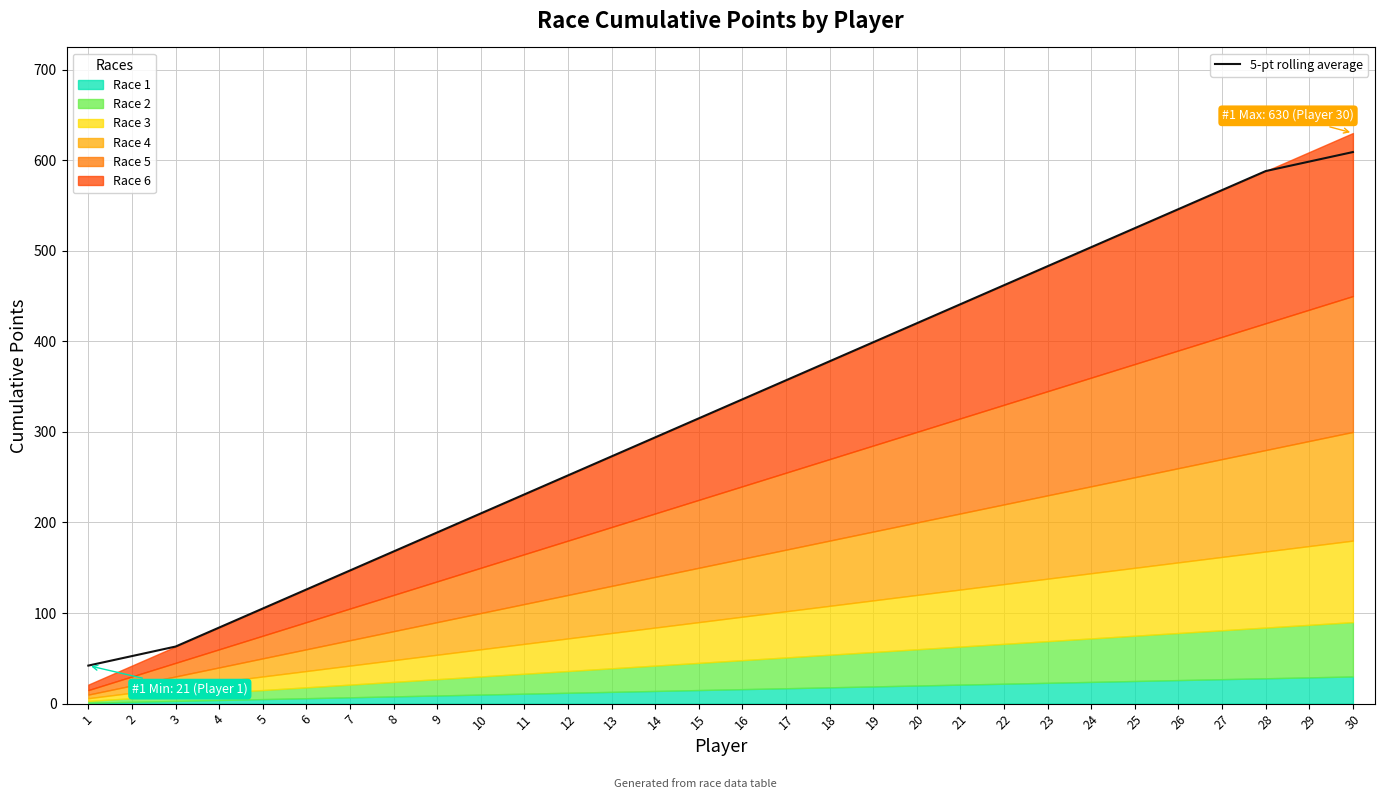

True or false: the data shows 294.0 at 14.

True